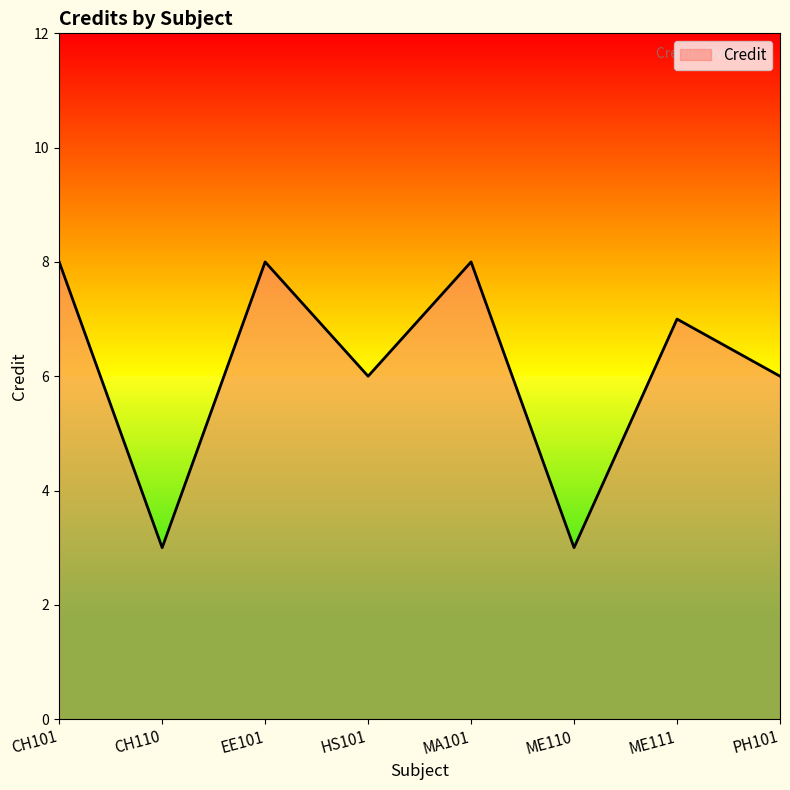

Where does the data first go above 7?

CH101